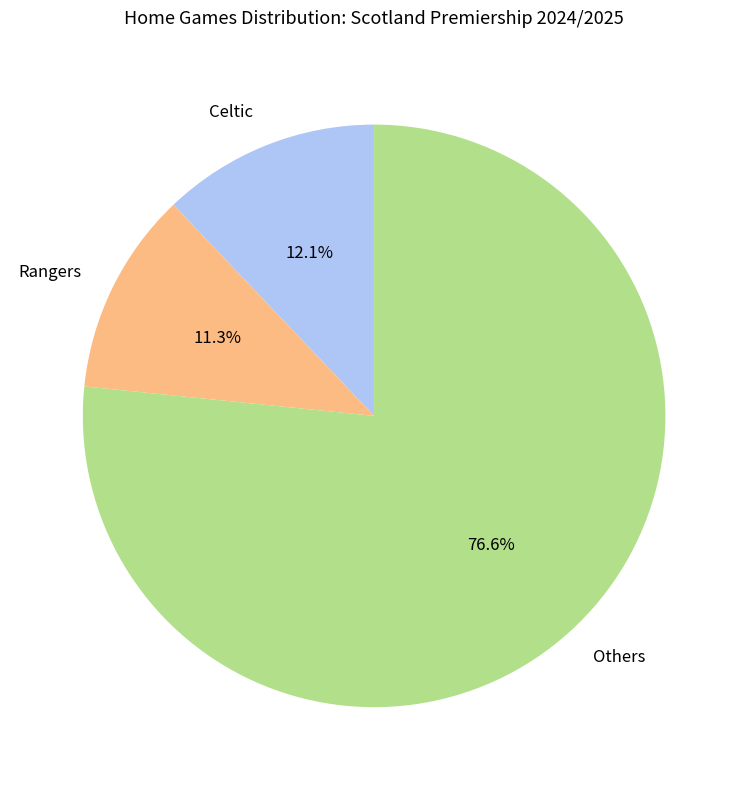

Do Celtic and Rangers together represent more than half of the pie?

No